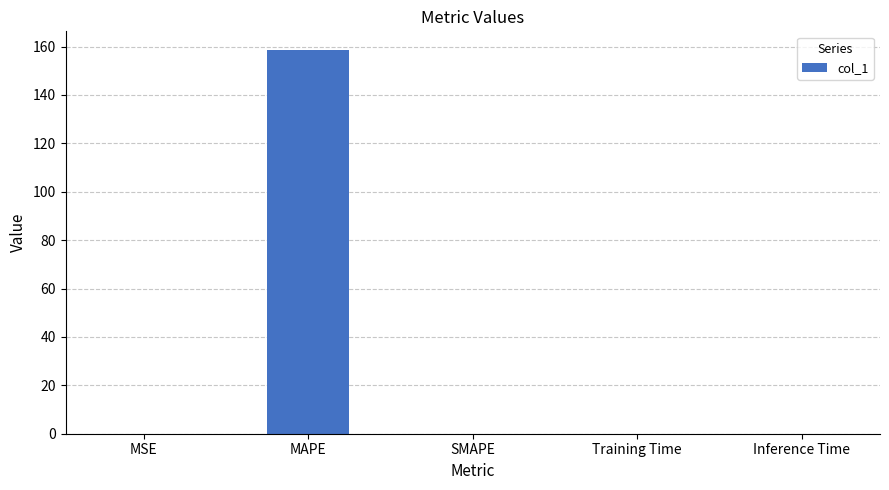

True or false: the data shows 0.0 at Inference Time.

True